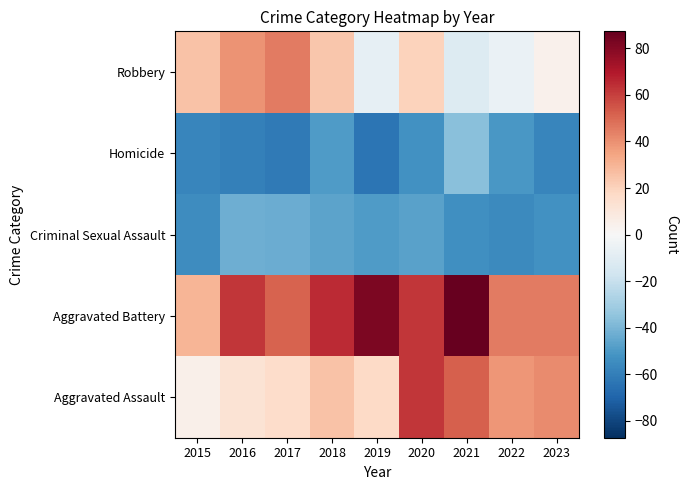

Reading left to right, list all the values displayed in this chart.

Aggravated Assault: 2015=5.4	2016=12.4	2017=16.4	2018=25.4	2019=17.4	2020=62.4	2021=52.4	2022=38.4	2023=41.4
Aggravated Battery: 2015=29.4	2016=62.4	2017=51.4	2018=65.4	2019=82.4	2020=62.4	2021=87.4	2022=45.4	2023=45.4
Criminal Sexual Assault: 2015=-54.6	2016=-42.6	2017=-43.6	2018=-46.6	2019=-49.6	2020=-47.6	2021=-53.6	2022=-55.6	2023=-52.6
Homicide: 2015=-57.6	2016=-59.6	2017=-61.6	2018=-49.6	2019=-63.6	2020=-52.6	2021=-36.6	2022=-50.6	2023=-57.6
Robbery: 2015=25.4	2016=39.4	2017=45.4	2018=24.4	2019=-7.6	2020=20.4	2021=-11.6	2022=-5.6	2023=4.4